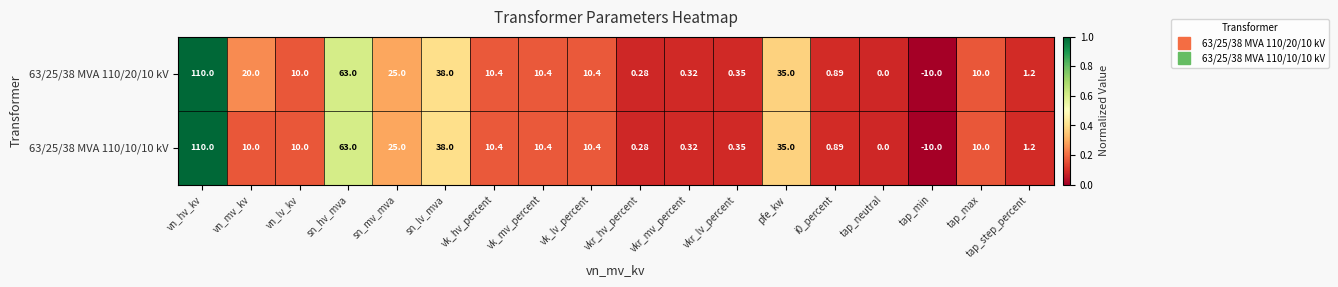

List the series in order of their overall mean, highest first.

63/25/38 MVA 110/20/10 kV, 63/25/38 MVA 110/10/10 kV